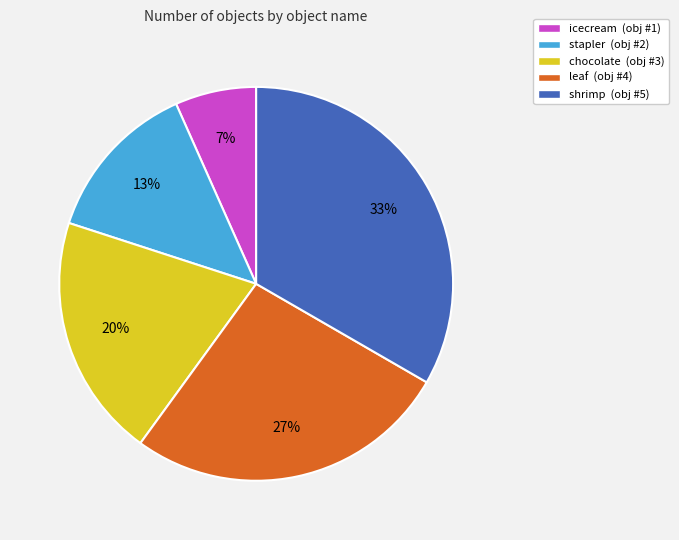

Is it true that shrimp is 44% of the pie?

False